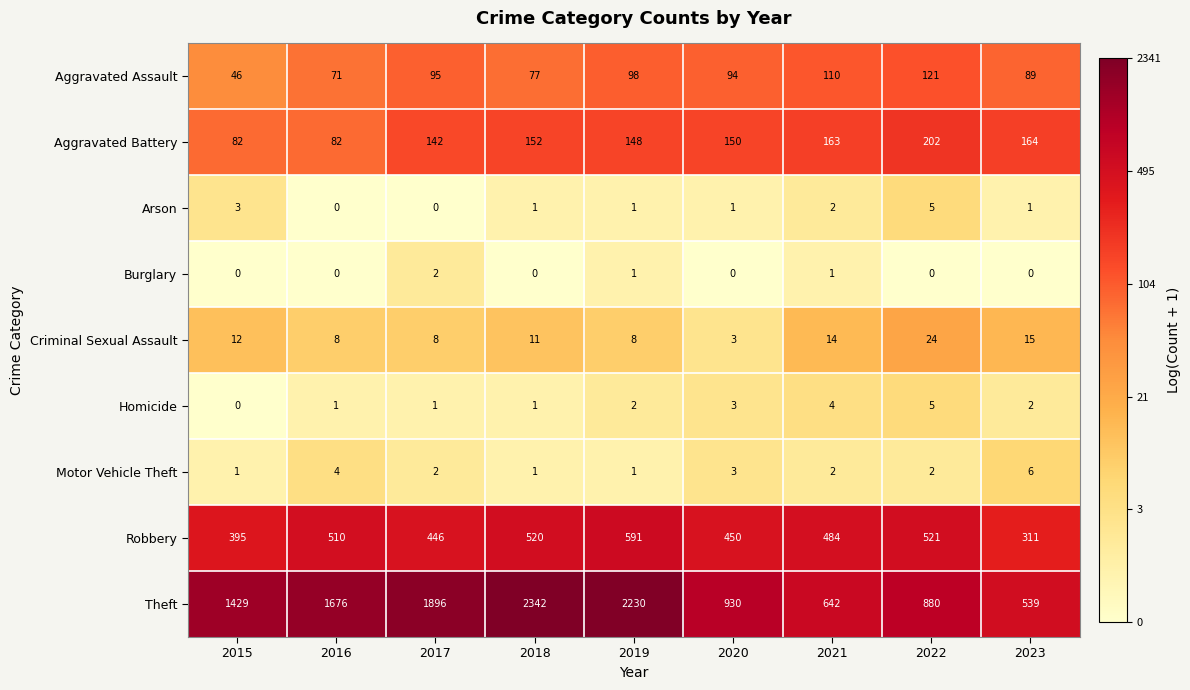

At how many categories does at least one series exceed 4?

9